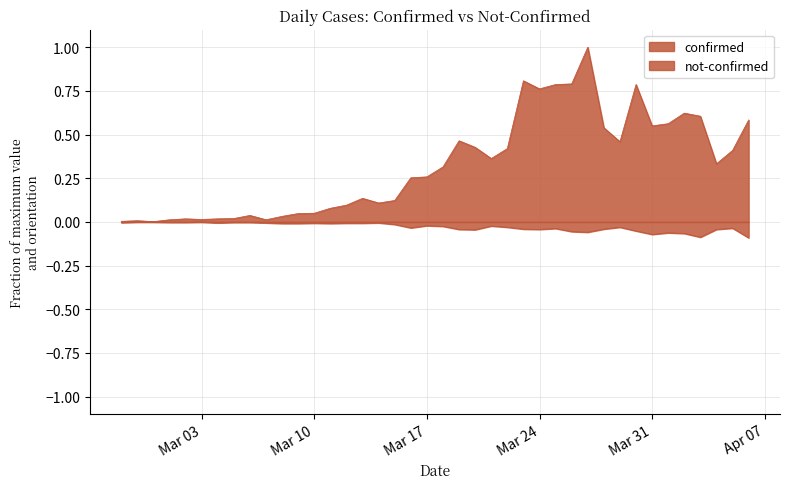

Which series has the widest spread of values?

confirmed